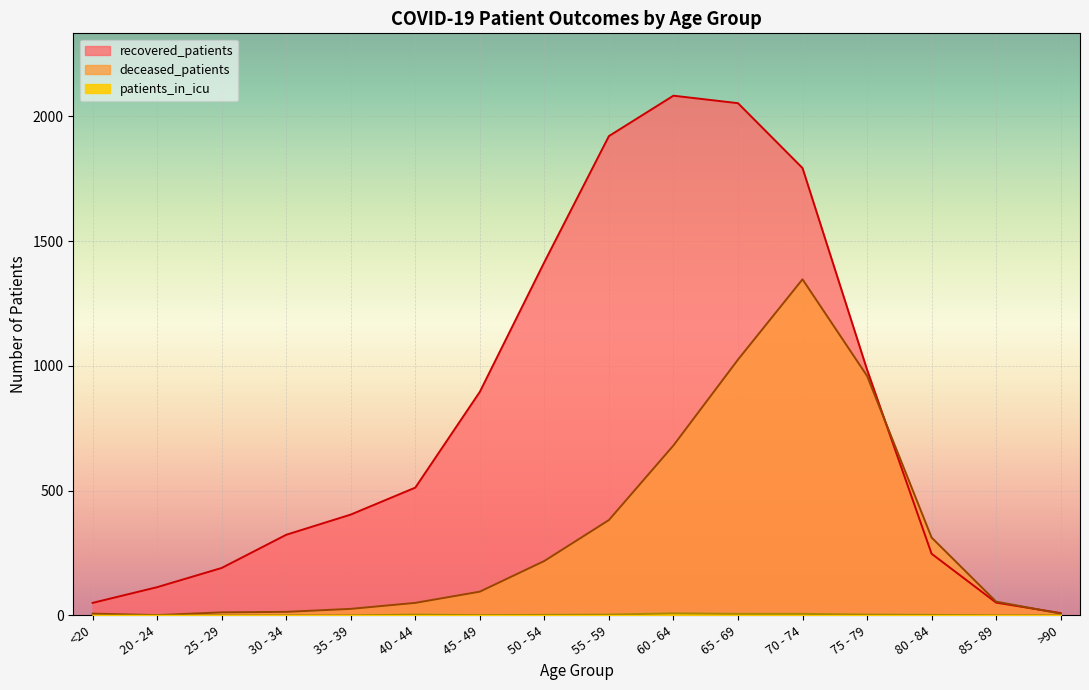

What is the value of the deceased_patients point at the 10th from the left?

681